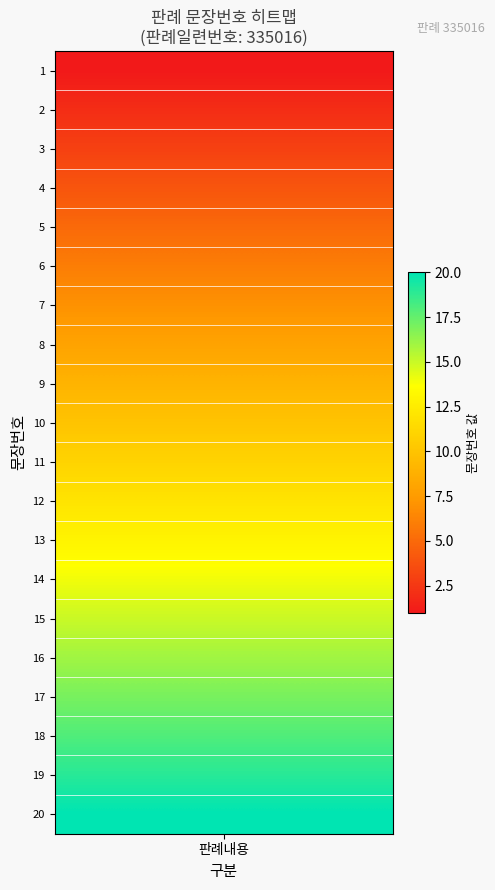

What is the maximum value shown in the chart?

20